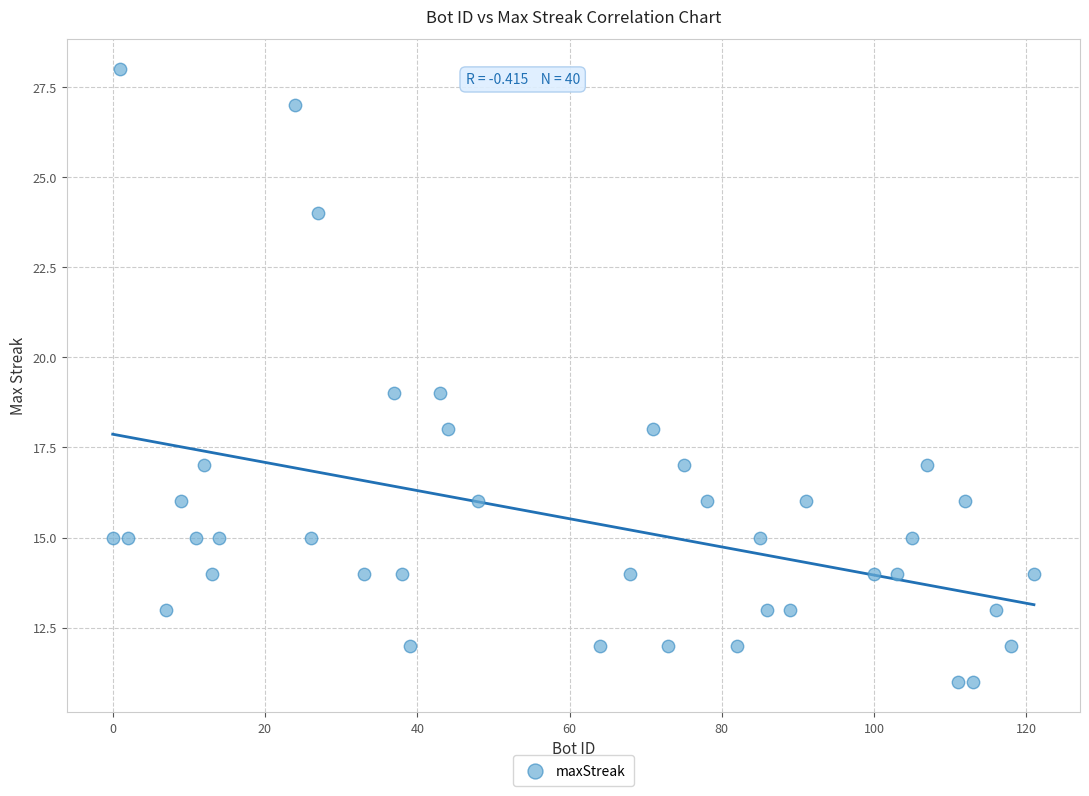

What is the range of X values (max minus min)?

121